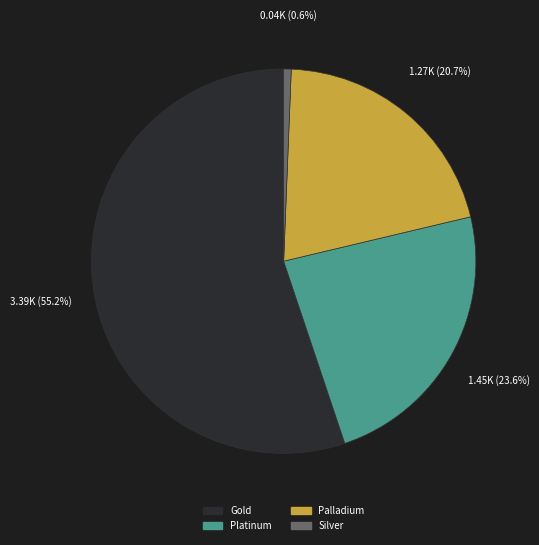

The Gold slice represents 55% of the pie. True or false?

True